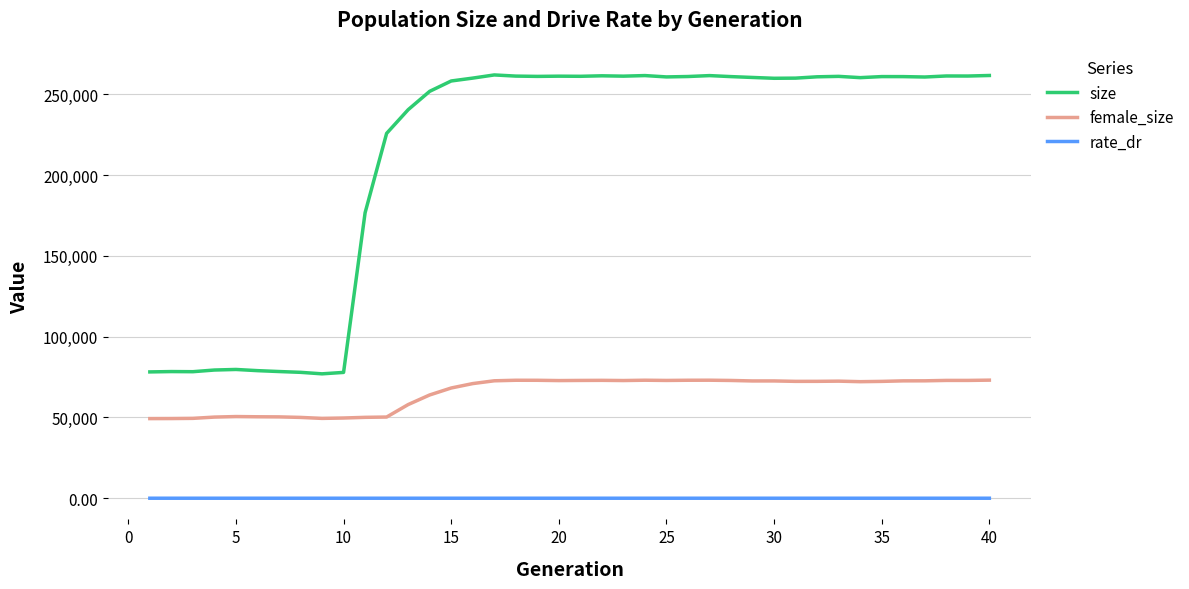

Which series has the widest spread of values?

size